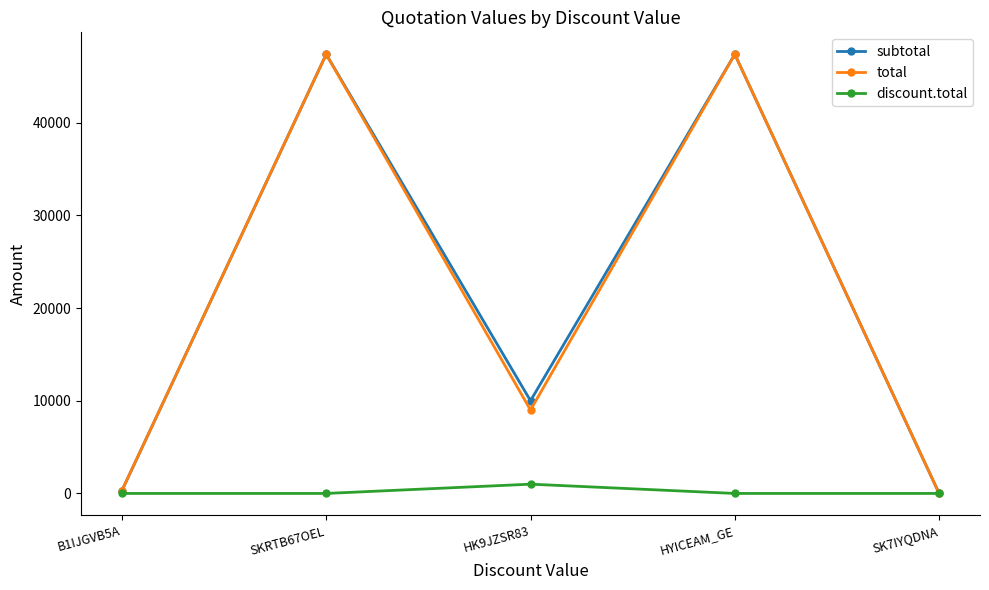

What is the difference between the maximum and second lowest values in the subtotal series?

47070.0